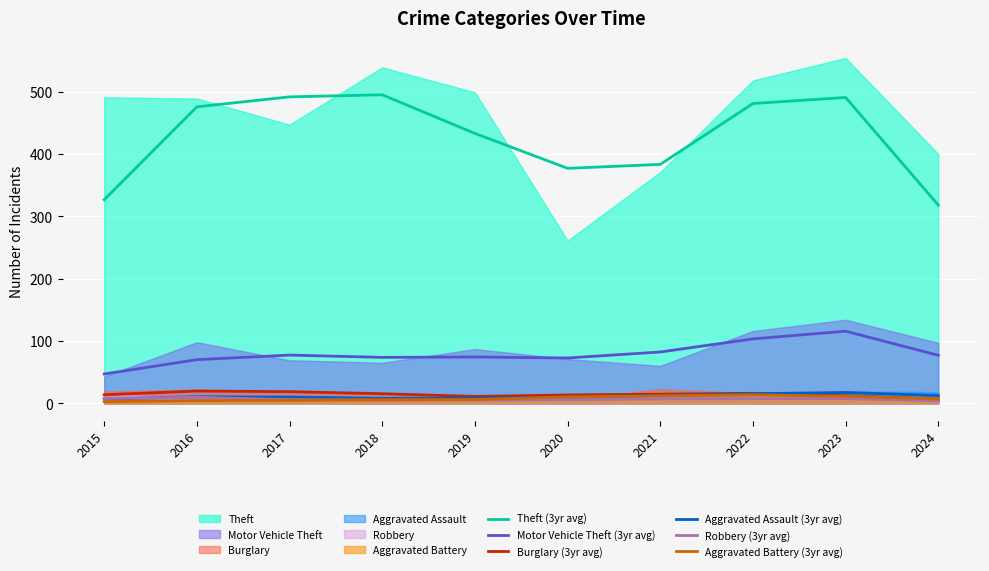

True or false: Motor Vehicle Theft (3yr avg) and Robbery (3yr avg) cross at least once.

False